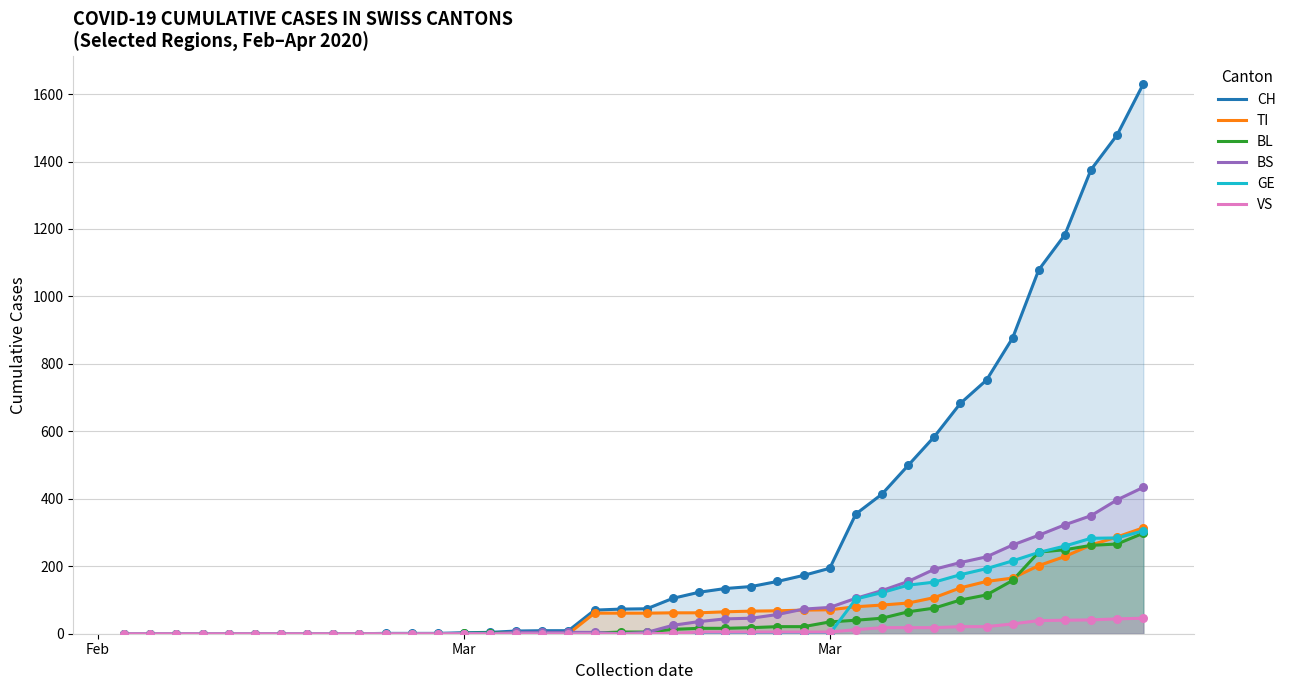

What are all the series names shown in the legend?

CH, TI, BL, BS, GE, VS